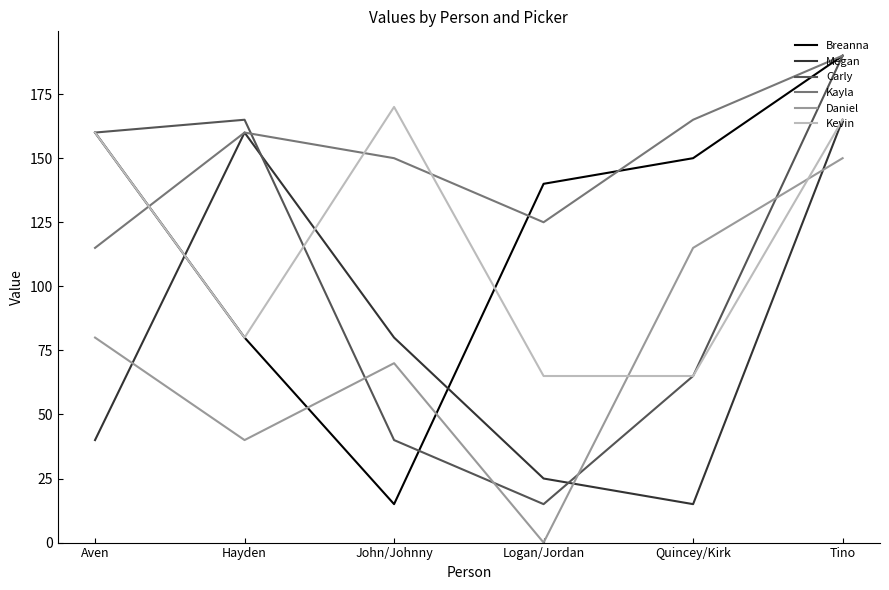

What is the difference between the maximum and minimum values in the Carly series?

175